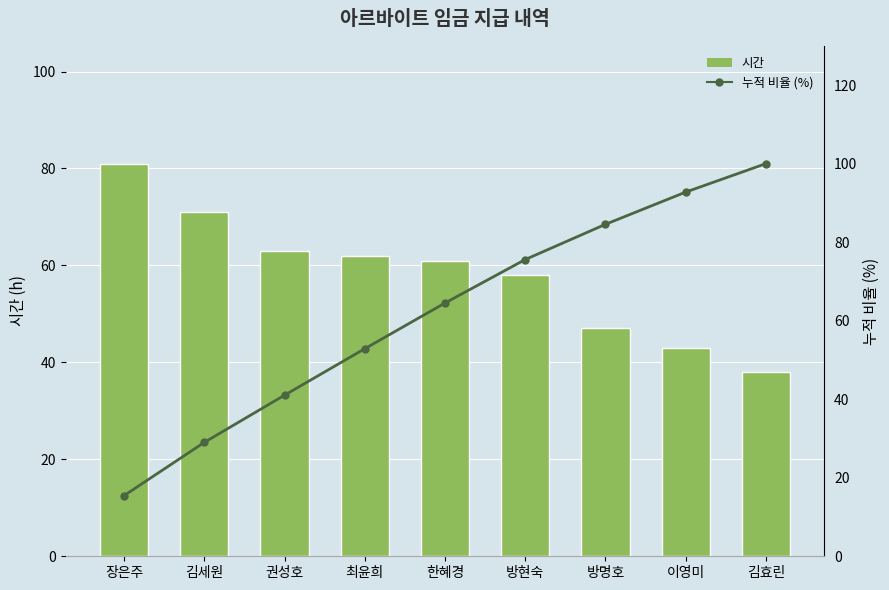

Reading right to left, extract all data points from this chart.

시간: 김효린=38.0	이영미=43.0	방명호=47.0	방현숙=58.0	한혜경=61.0	최윤희=62.0	권성호=63.0	김세원=71.0	장은주=81.0
누적 비율 (%): 김효린=100.0	이영미=92.7	방명호=84.5	방현숙=75.6	한혜경=64.5	최윤희=52.9	권성호=41.0	김세원=29.0	장은주=15.5